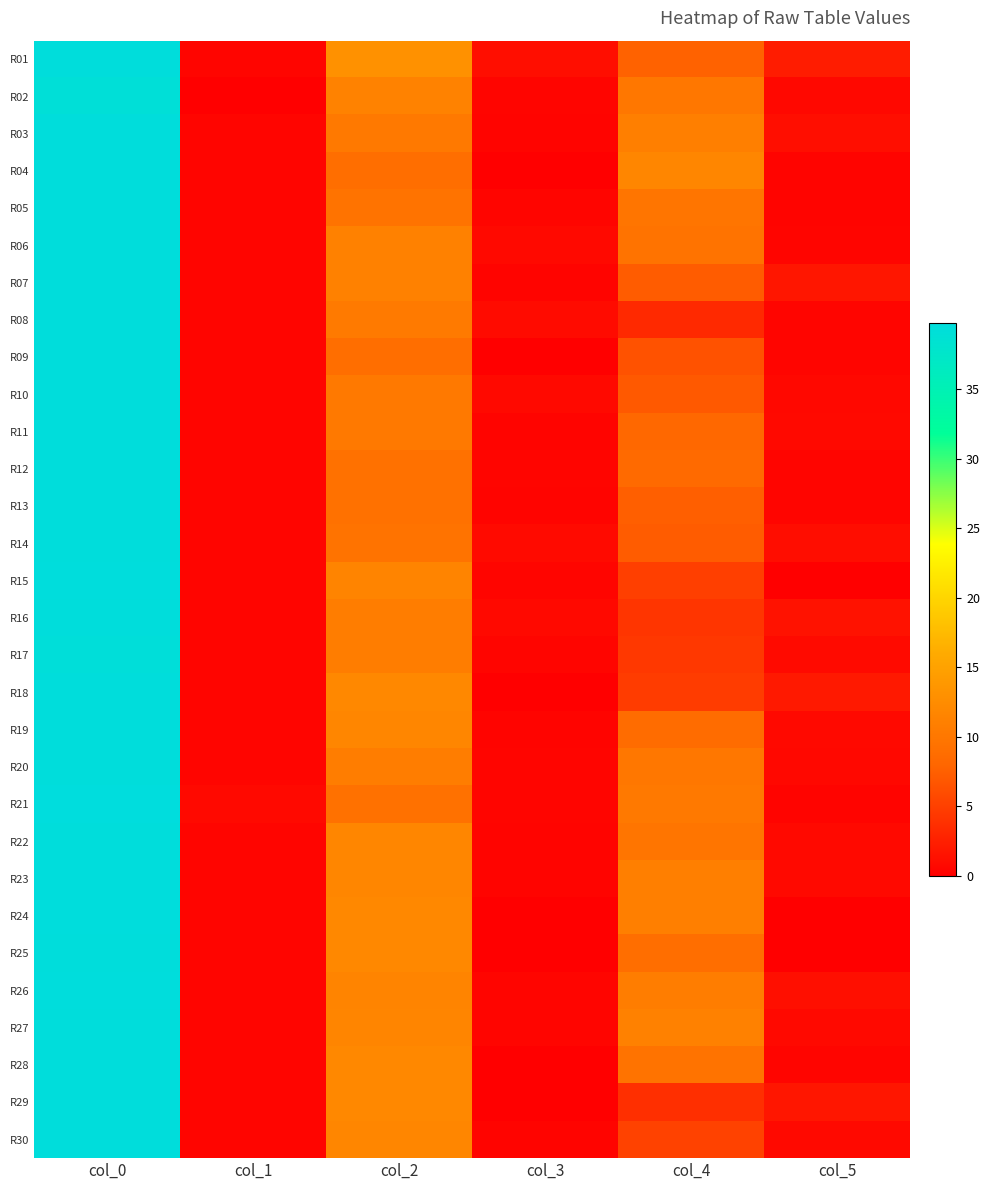

Which series has the largest range (max minus min)?

R15